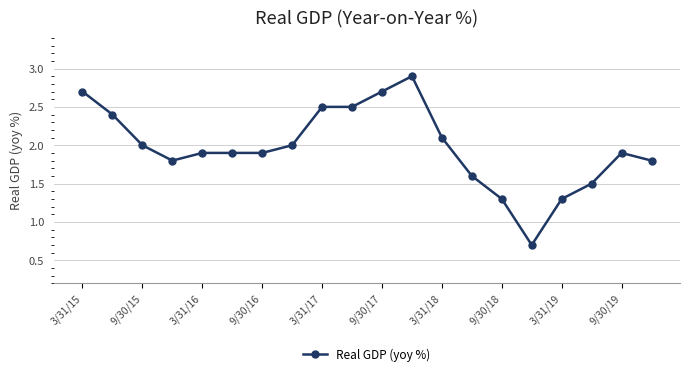

True or false: there are more than 1 points higher than both neighbors.

True